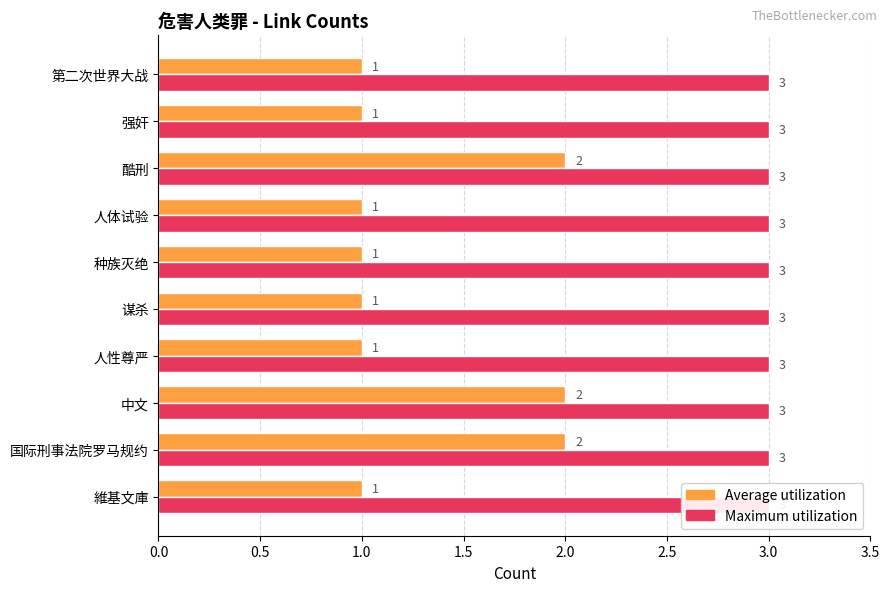

Are the bars horizontal?

Yes